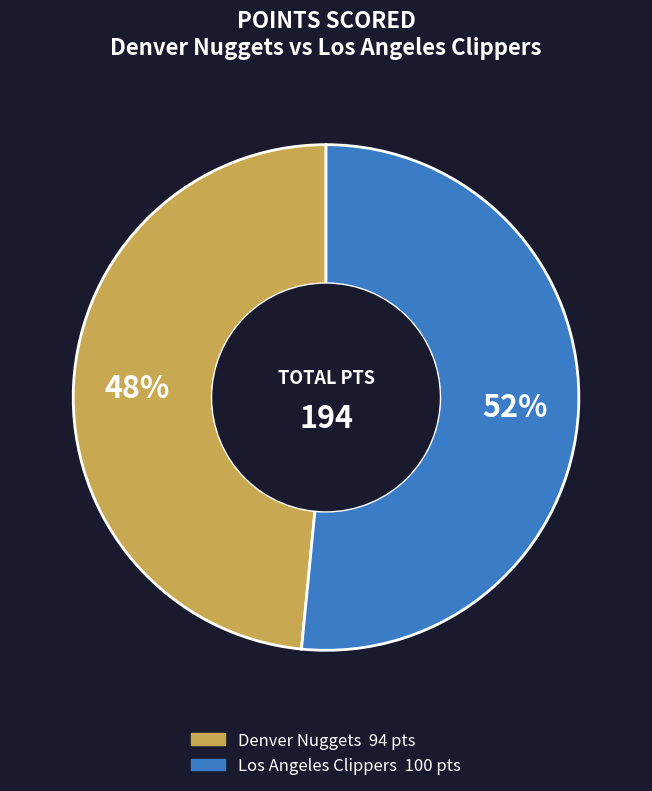

Is there any slice that represents more than half of the pie?

Yes